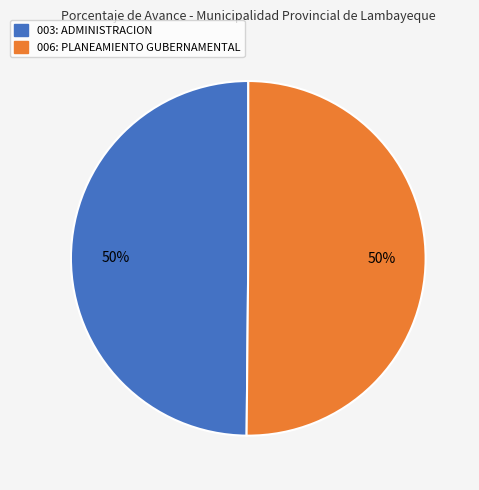

Is the sum of 003: ADMINISTRACION and 006: PLANEAMIENTO GUBERNAMENTAL greater than half?

Yes